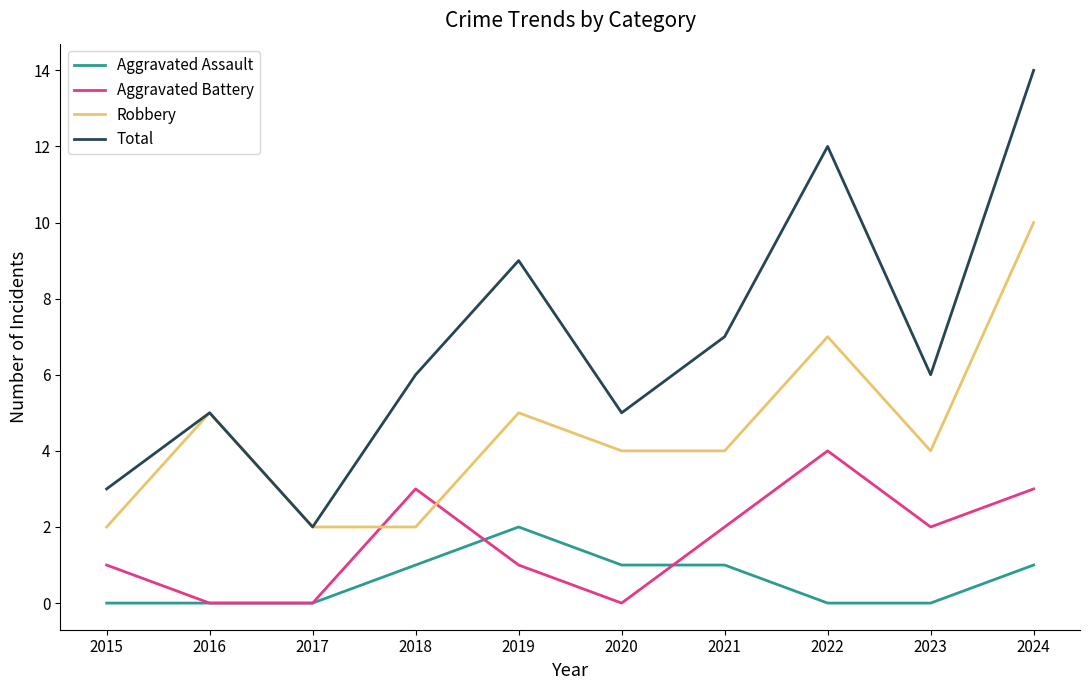

Rank the series by their maximum value, from highest to lowest.

Total, Robbery, Aggravated Battery, Aggravated Assault